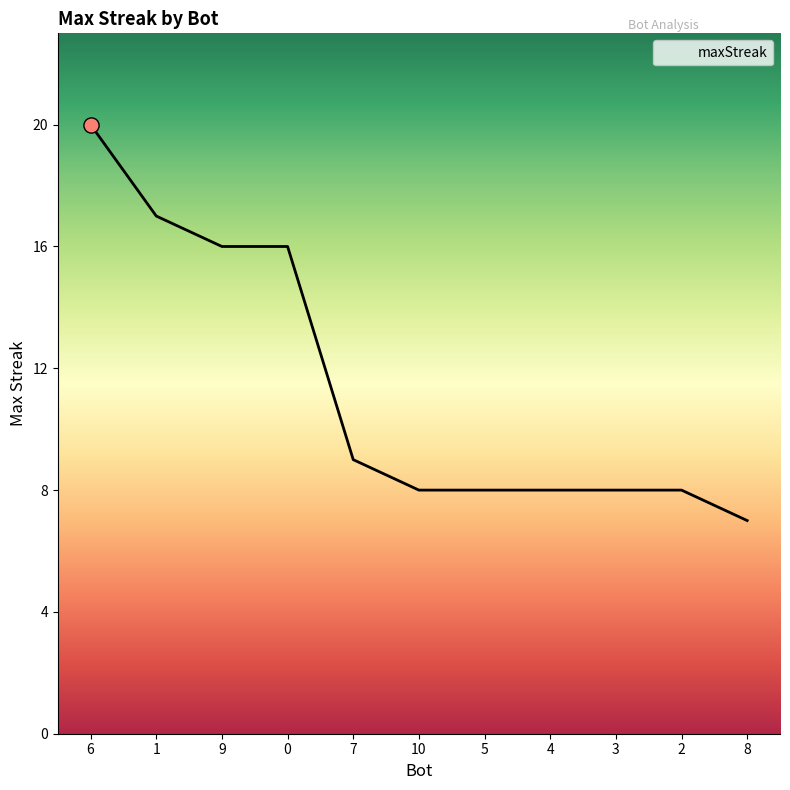

What is the change in value from 0 to 7?

-7